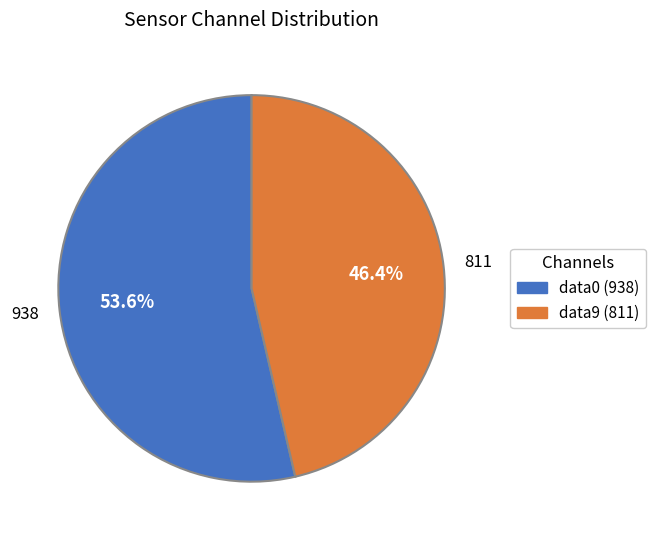

How many segments does this pie chart have?

2